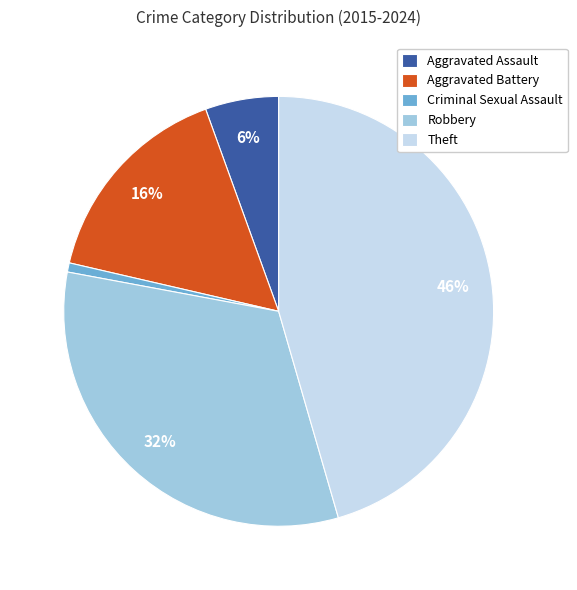

What is the ratio of the value at Theft to the value at Robbery?

1.4